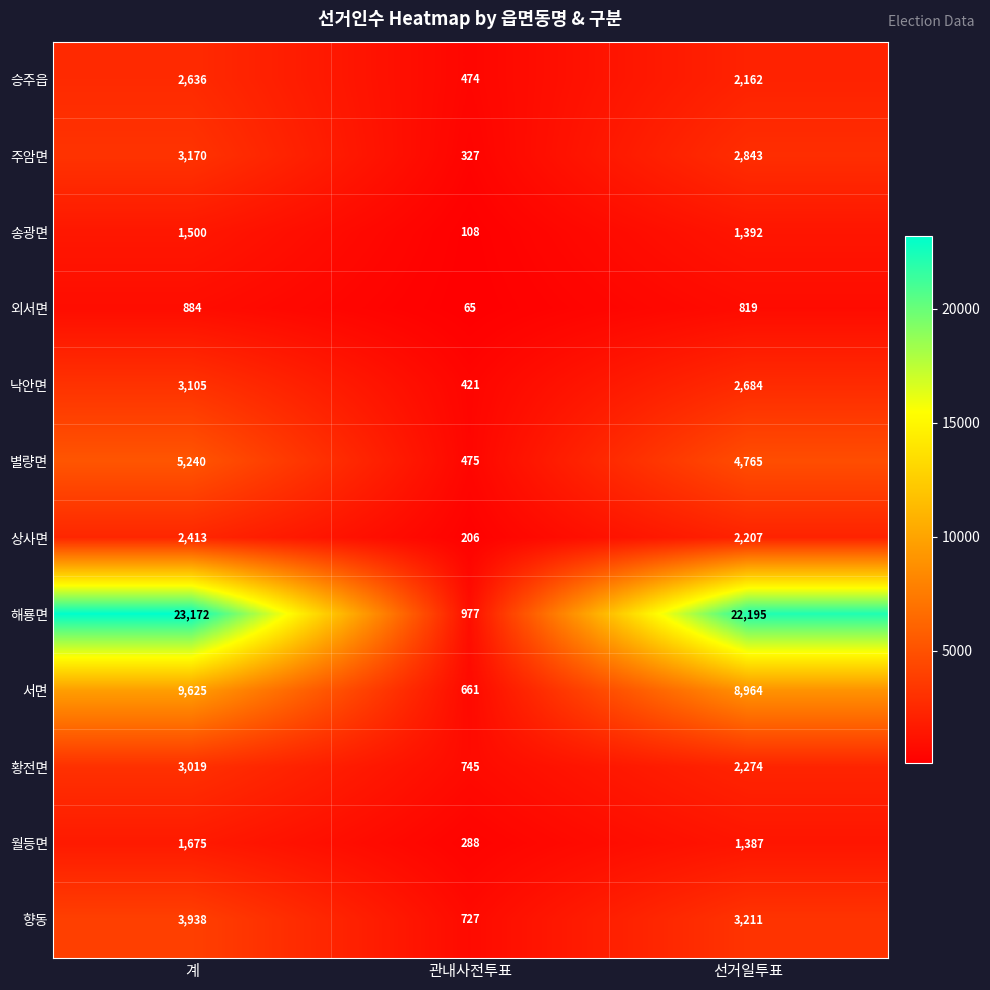

What is the difference between the 황전면 values at 관내사전투표 and 계?

2274